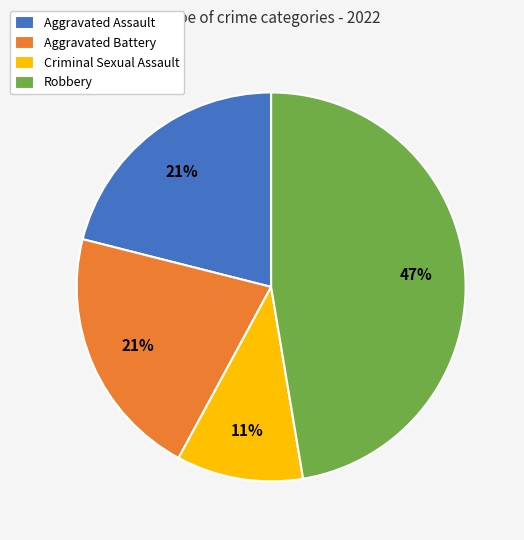

Which has a higher value, Robbery or Aggravated Battery?

Robbery